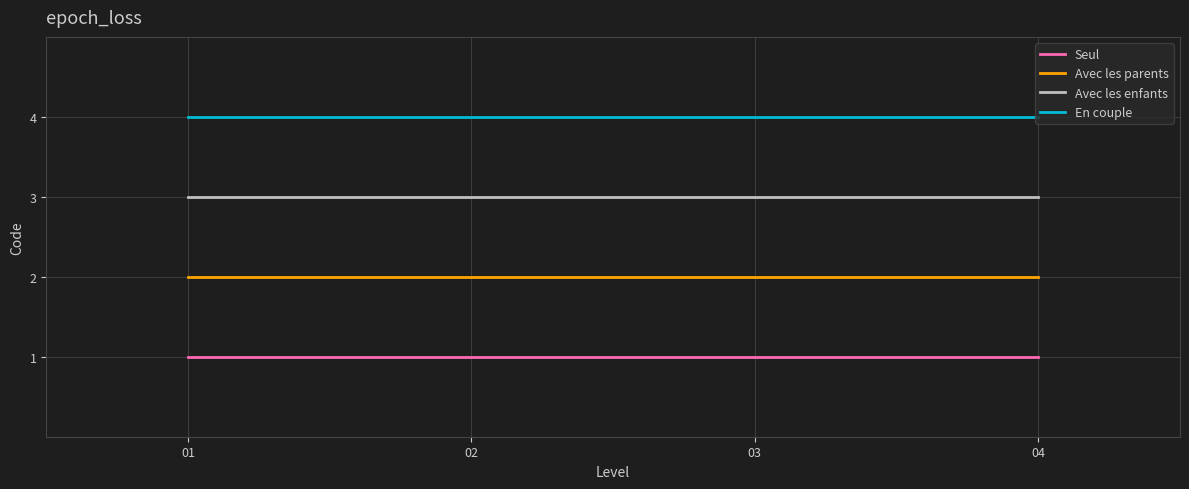

Is it true that En couple equals 2 at 02?

False